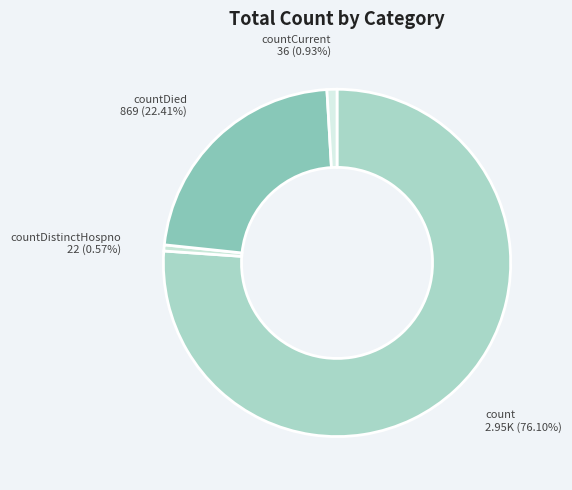

How many segments does this pie chart have?

4